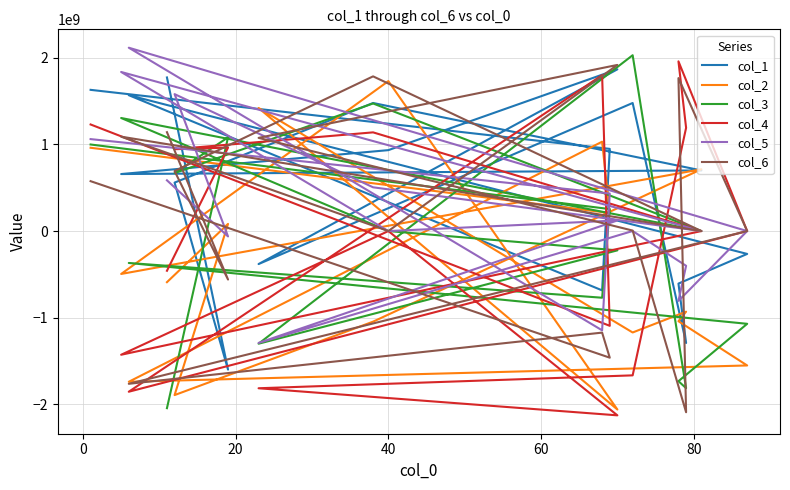

What is the maximum value shown in the chart?

2118039872